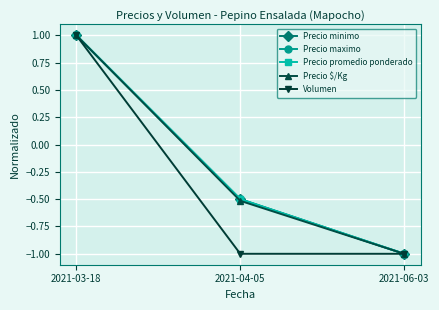

At which label is Precio maximo closest to 0?

2021-04-05